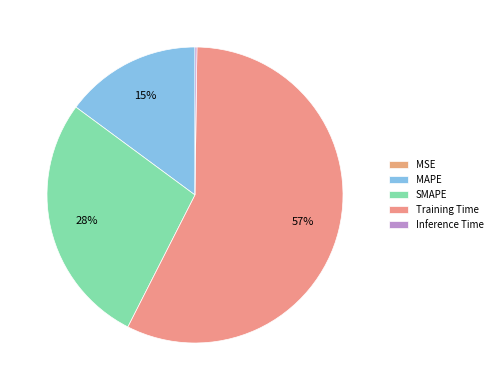

Is it true that Inference Time is 0% of the pie?

True